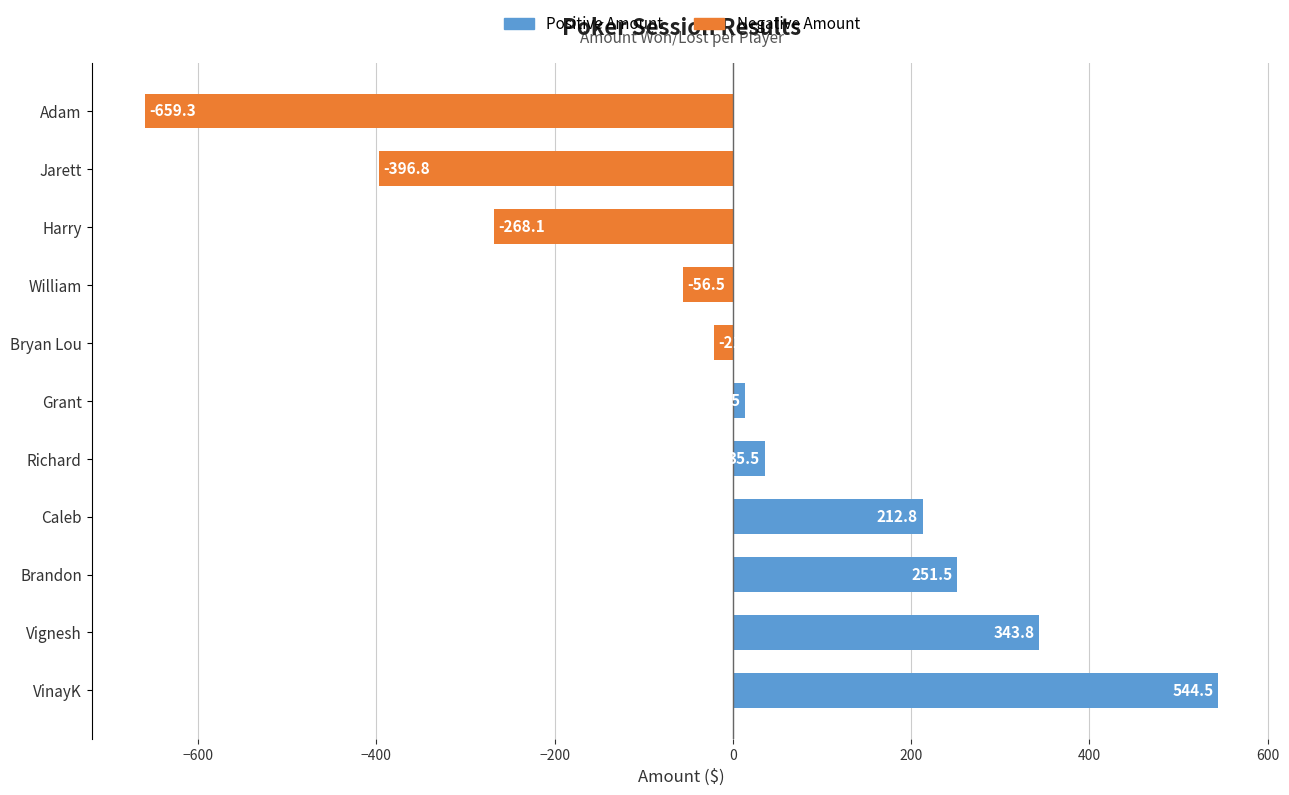

Which has a higher value, Vignesh or Richard?

Vignesh